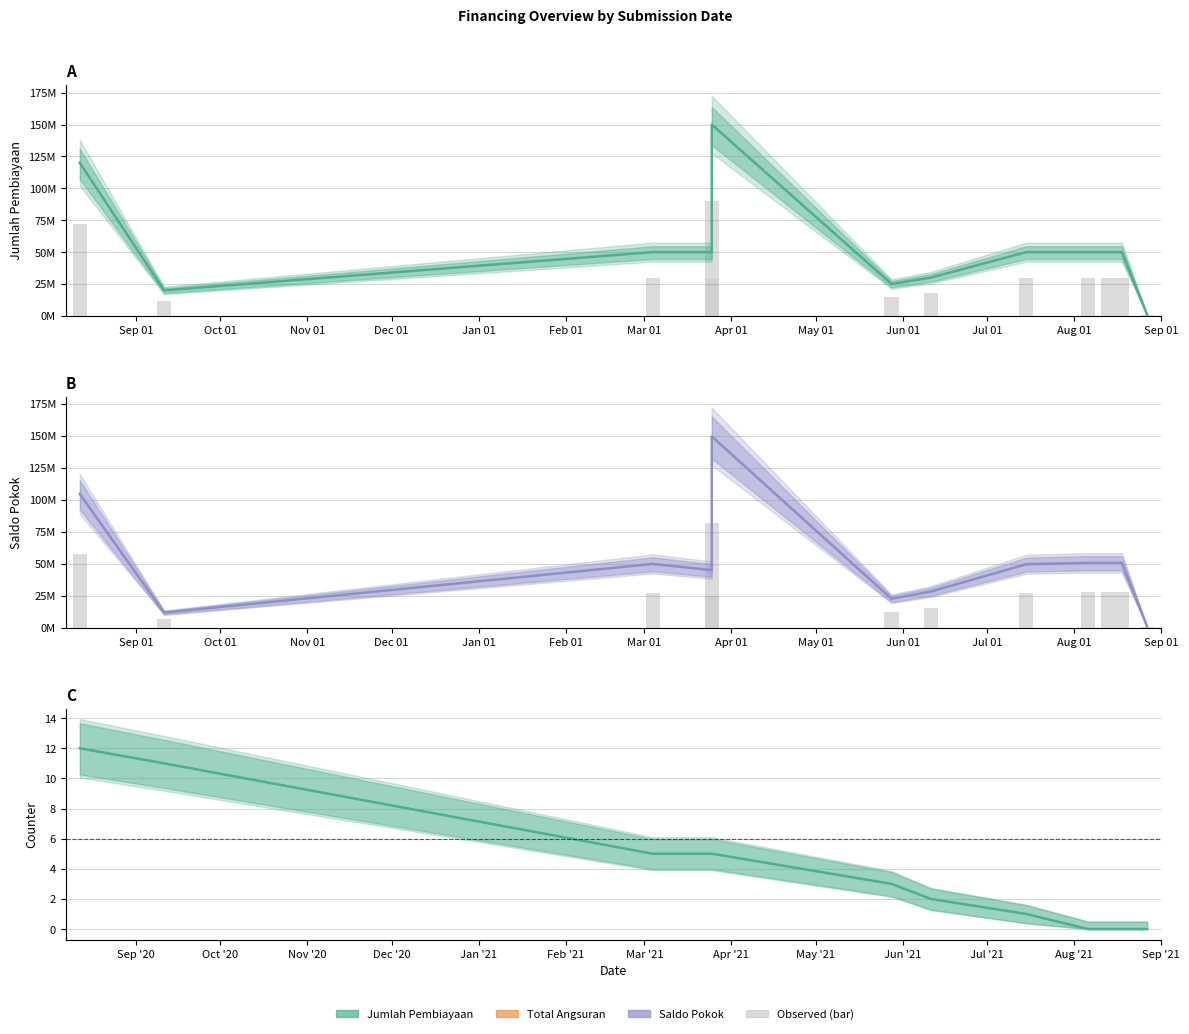

Are the bars horizontal?

No